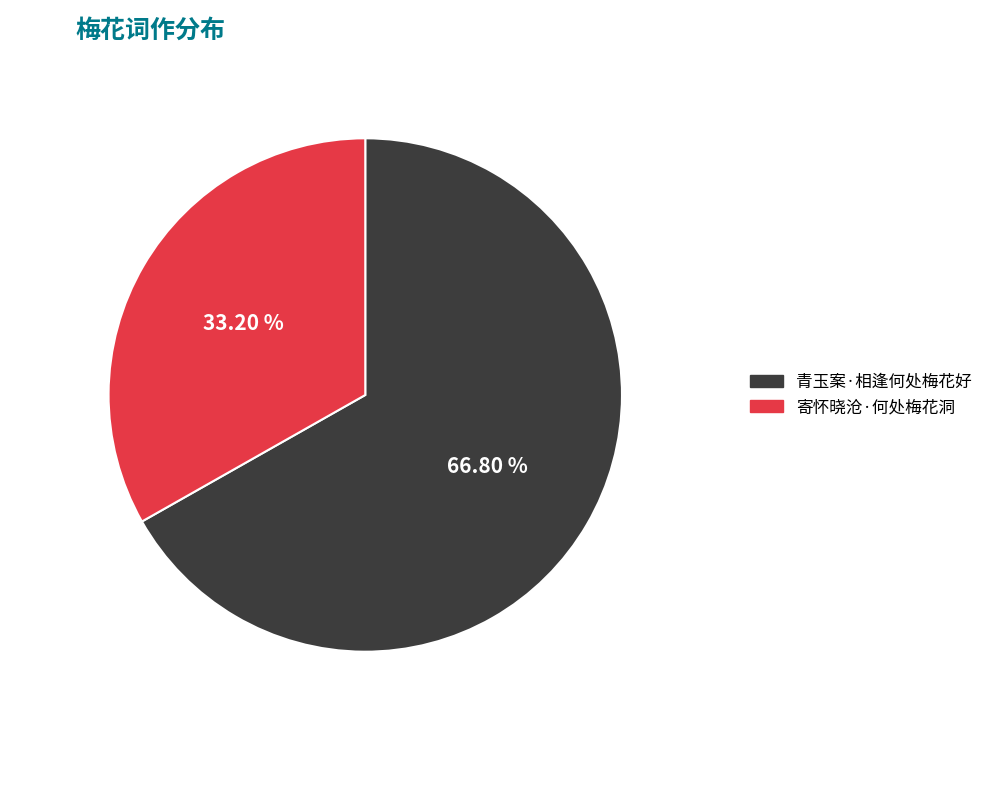

What portion of the pie excludes 青玉案·相逢何处梅花好?

33.2%